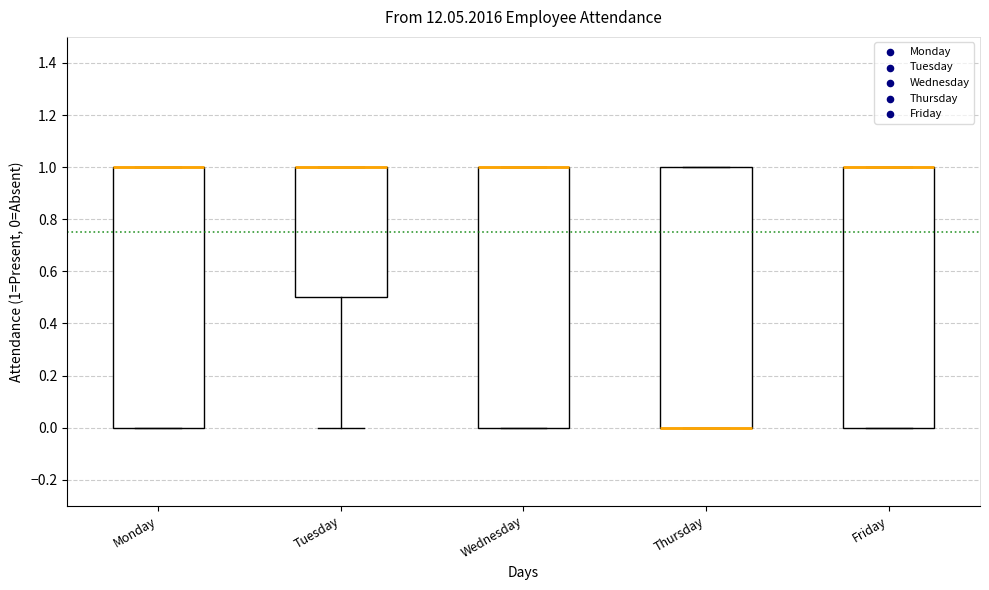

Where is the upper edge of the box for Wednesday on the y-axis? The values are not printed on the chart, so give them approximately, as read against the axis.

1.0